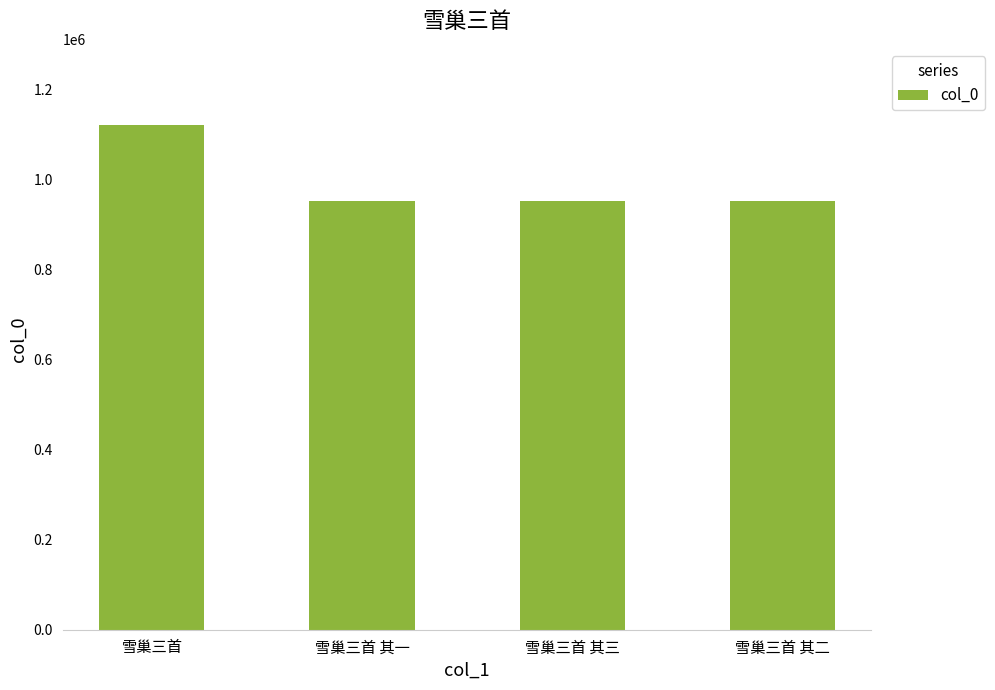

How many data points are less than 952629?

2